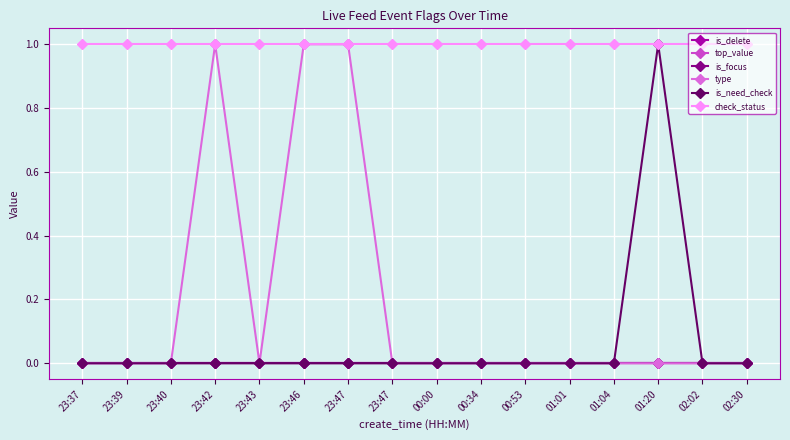

What is the label of the 7th point from the right?

00:34